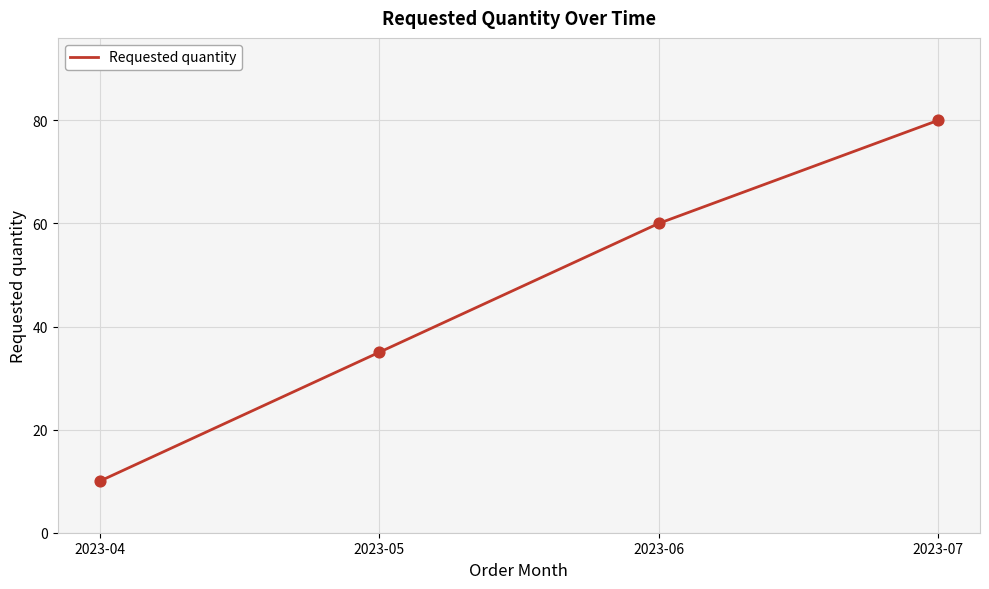

Which has a higher value, 2023-06 or 2023-05?

2023-06